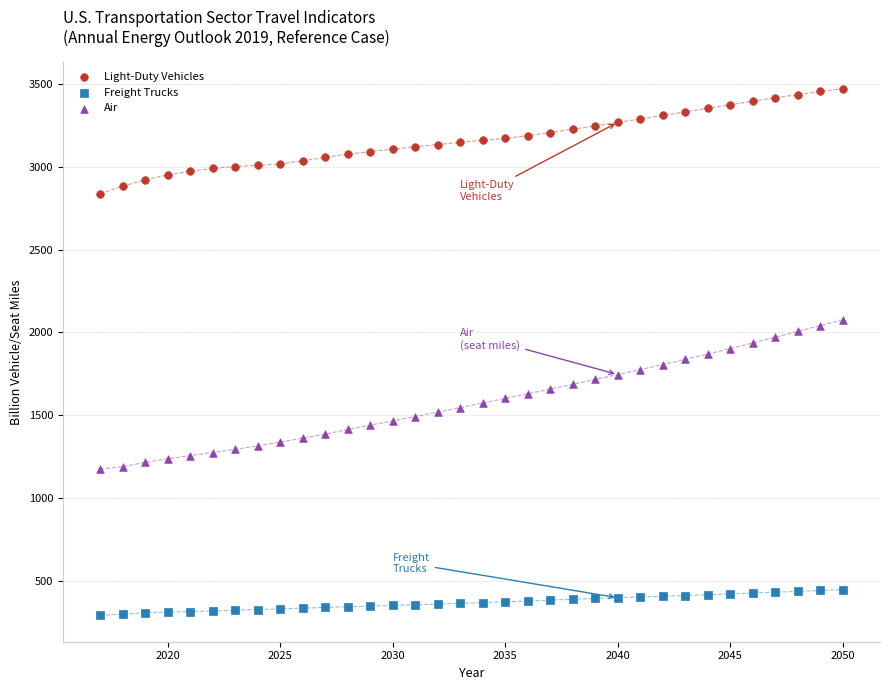

Which series has the widest spread of Y values?

Air